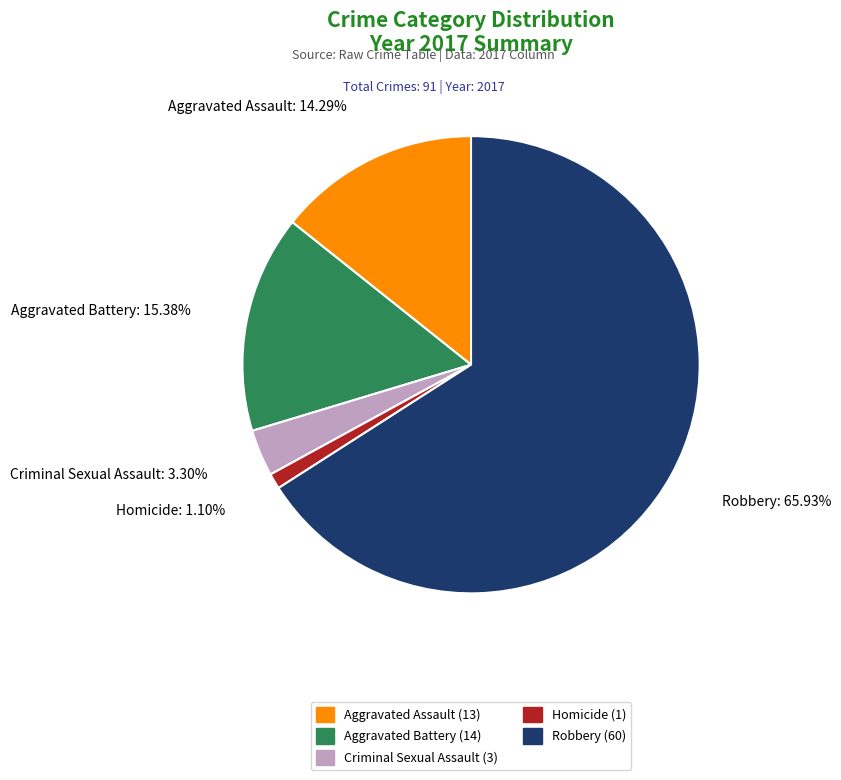

To the nearest percent, what is the difference between the largest and smallest slice percentages?

65%